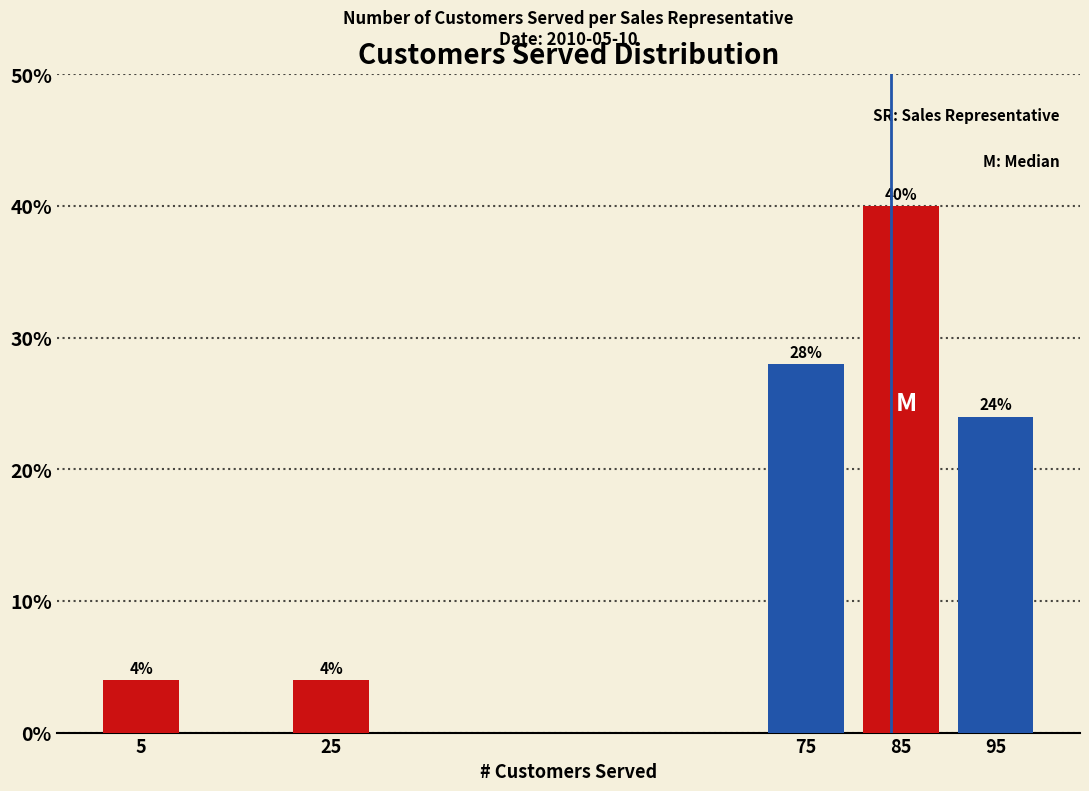

Over which range of the x-axis is the bar tallest?

80 to 90